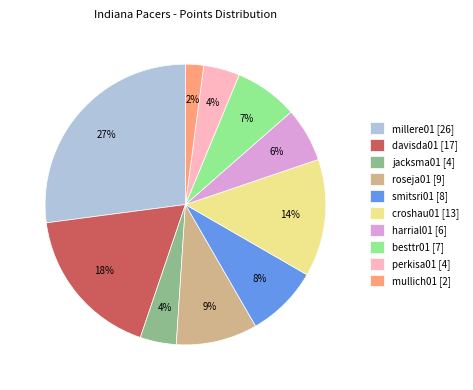

To the nearest percent, what is the combined percentage of davisda01 [17] and harrial01 [6]?

24%